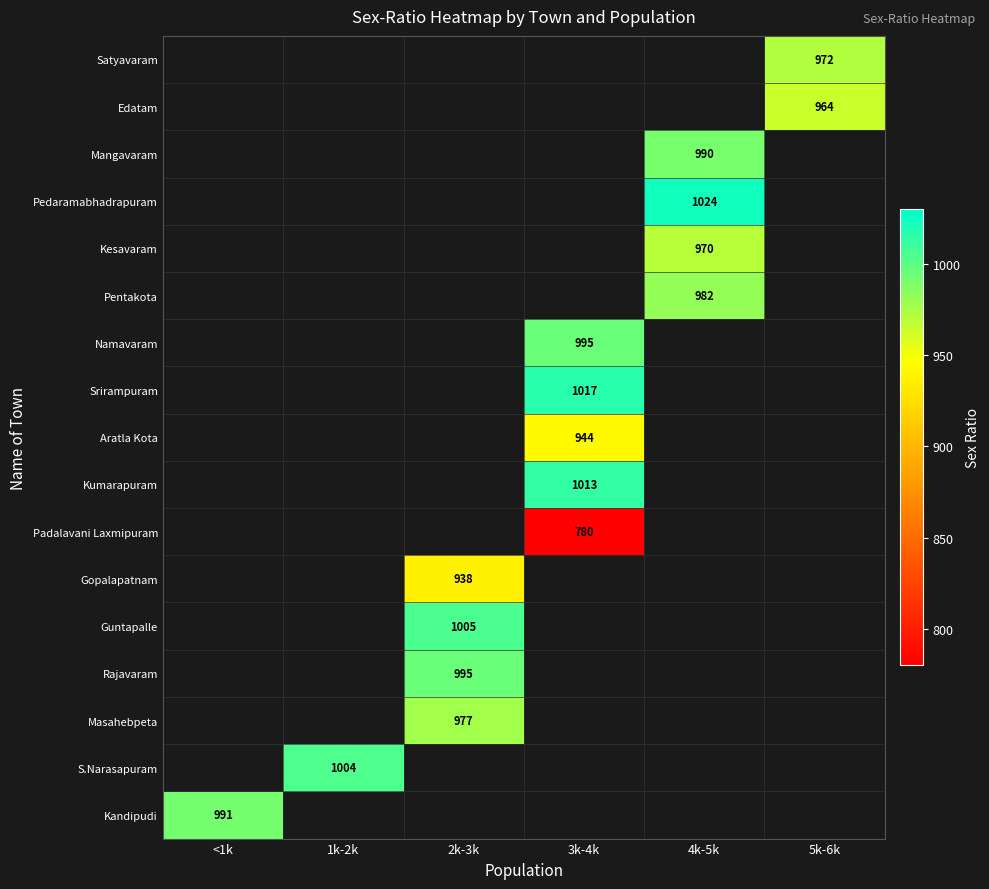

Which series has the widest spread of values?

Kandipudi